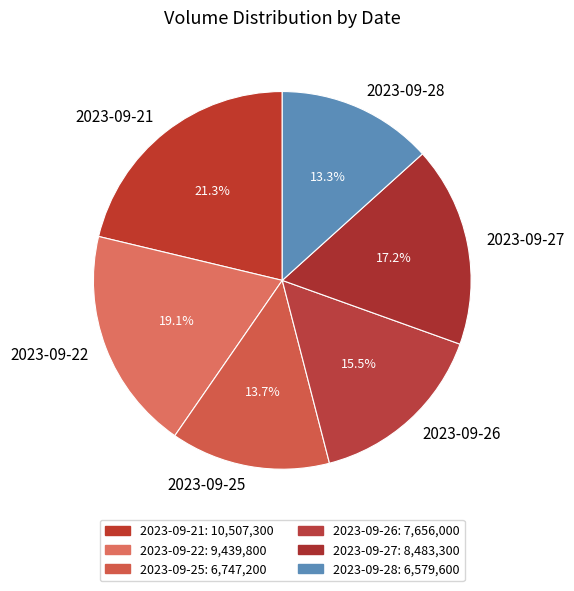

Which slice is the largest?

2023-09-21